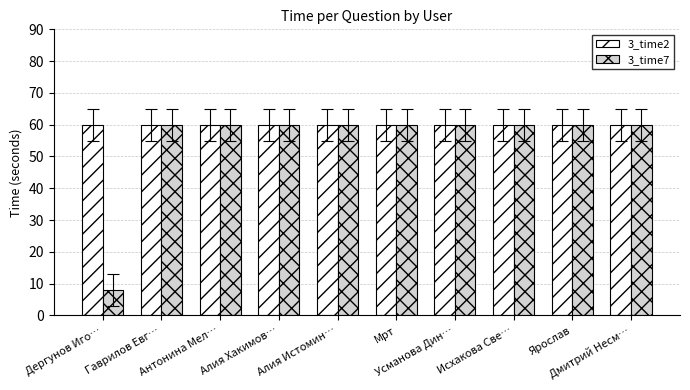

Reading right to left, what are all the values shown in this chart?

3_time2: Дмитрий Несм…=60	Ярослав=60	Исхакова Све…=60	Усманова Дин…=60	Мрт=60	Алия Истомин…=60	Алия Хакимов…=60	Антонина Мел…=60	Гаврилов Евг…=60	Дергунов Иго…=60
3_time7: Дмитрий Несм…=60	Ярослав=60	Исхакова Све…=60	Усманова Дин…=60	Мрт=60	Алия Истомин…=60	Алия Хакимов…=60	Антонина Мел…=60	Гаврилов Евг…=60	Дергунов Иго…=8